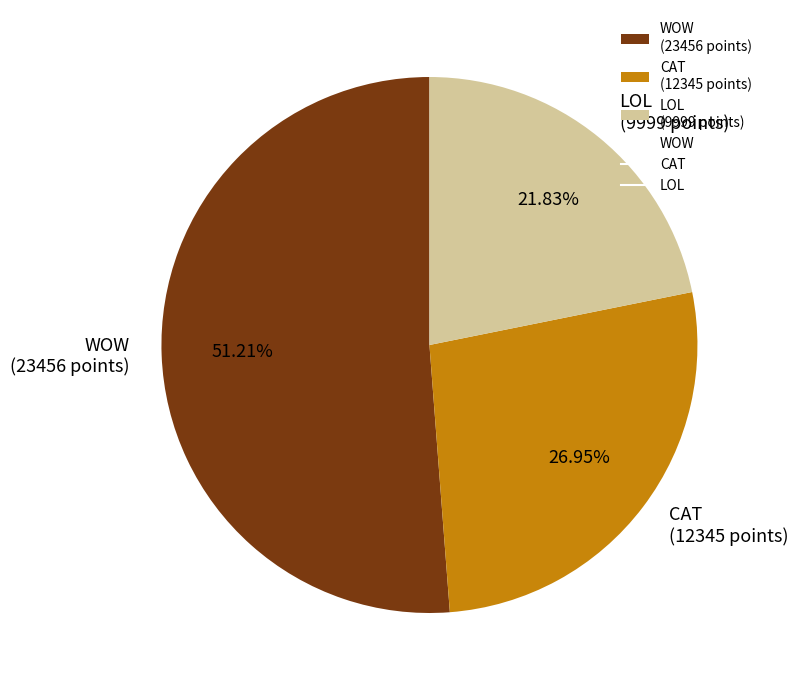

What is the majority slice?

WOW